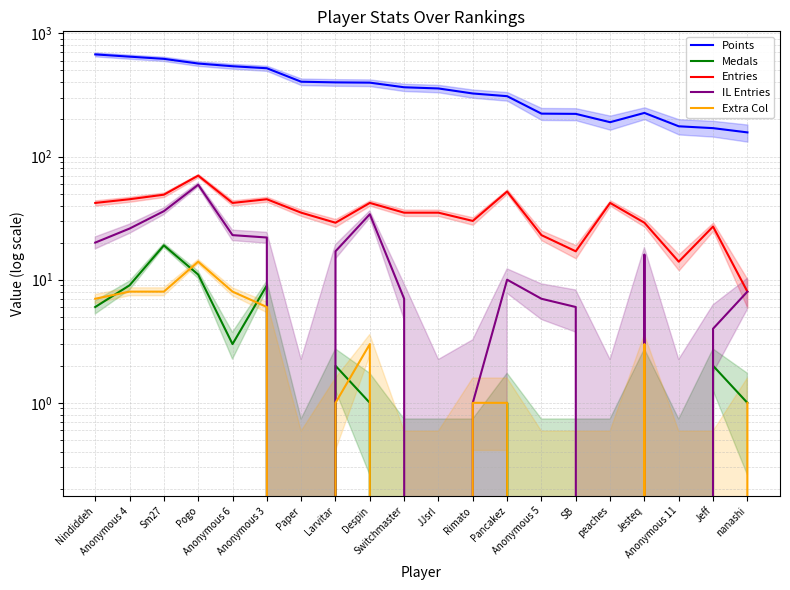

What is the total value across all series at SB?

245